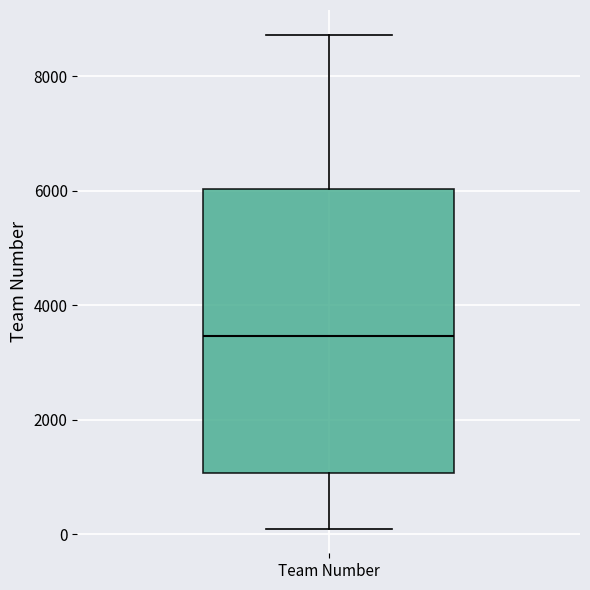

Where does the upper whisker of the box for Team Number end on the y-axis? The values are not printed on the chart, so give them approximately, as read against the axis.

8800